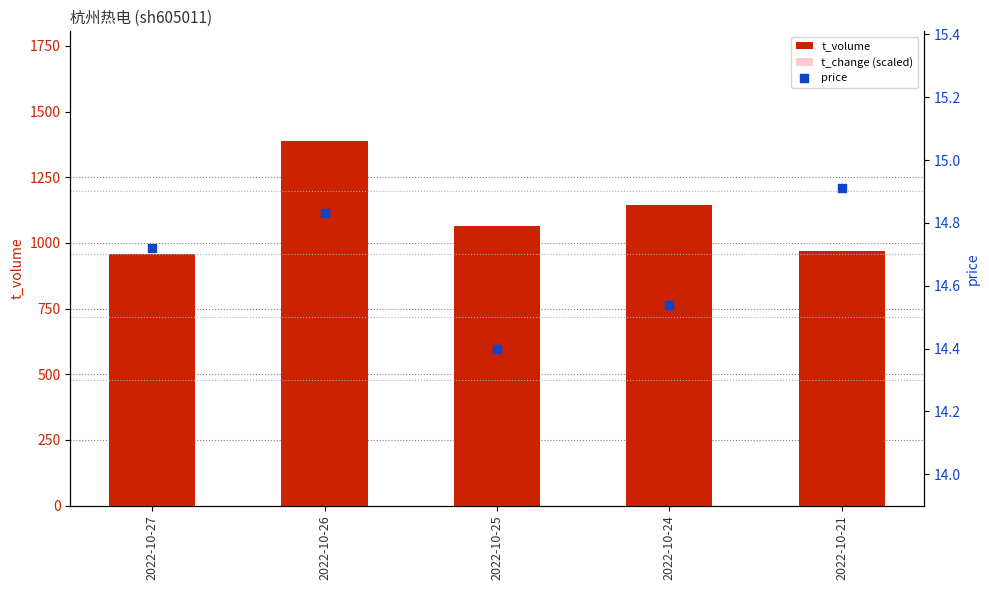

Which series has the largest total across all categories?

t_volume